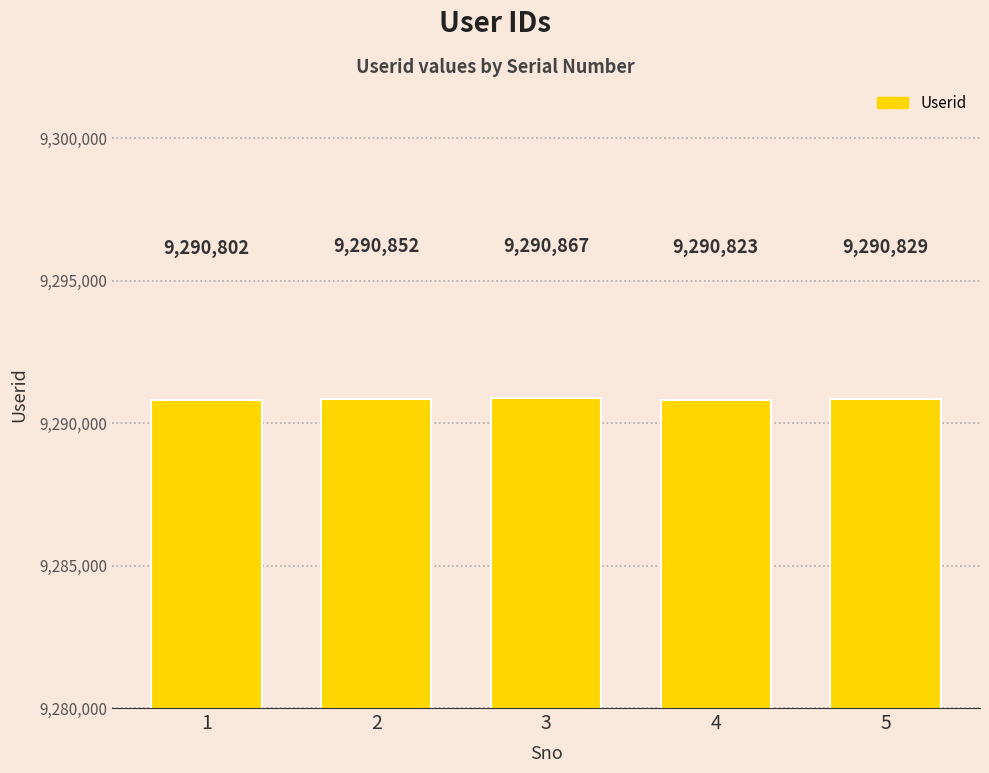

What is the difference between the maximum and minimum values?

65